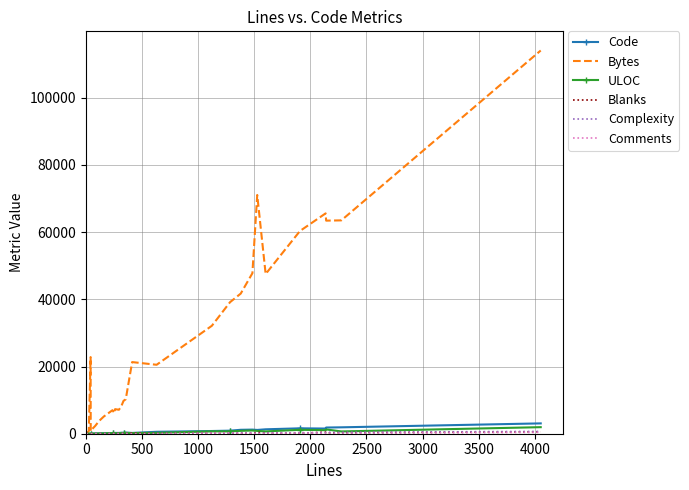

Which series has the largest total across all categories?

Bytes